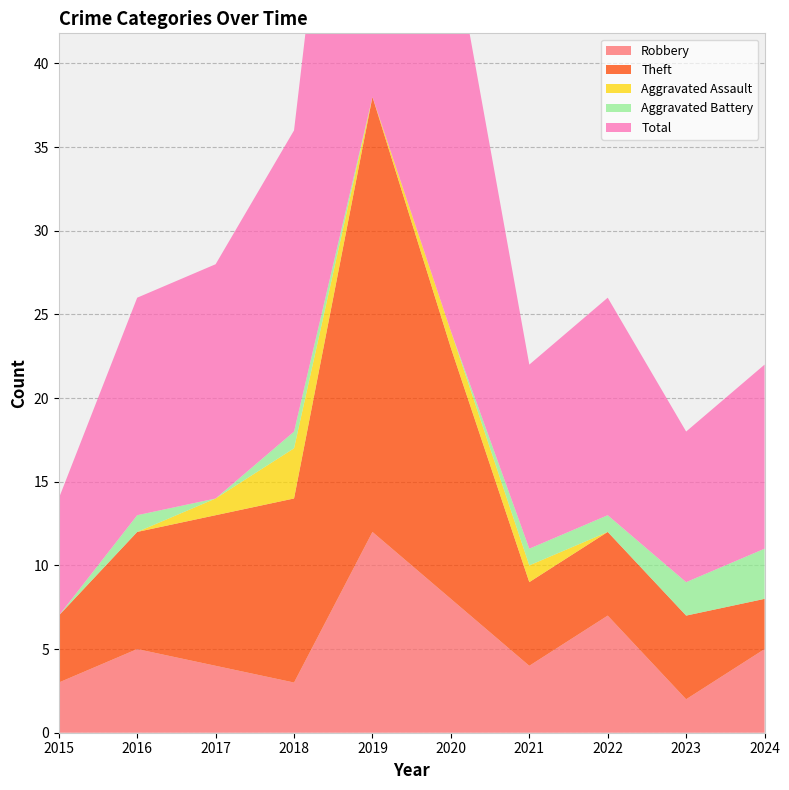

Reading left to right, list all the values displayed in this chart.

Robbery: 2015=3	2016=5	2017=4	2018=3	2019=12	2020=8	2021=4	2022=7	2023=2	2024=5
Theft: 2015=4	2016=7	2017=9	2018=11	2019=26	2020=15	2021=5	2022=5	2023=5	2024=3
Aggravated Assault: 2015=0	2016=0	2017=1	2018=3	2019=0	2020=1	2021=1	2022=0	2023=0	2024=0
Aggravated Battery: 2015=0	2016=1	2017=0	2018=1	2019=0	2020=0	2021=1	2022=1	2023=2	2024=3
Total: 2015=7	2016=13	2017=14	2018=18	2019=38	2020=24	2021=11	2022=13	2023=9	2024=11